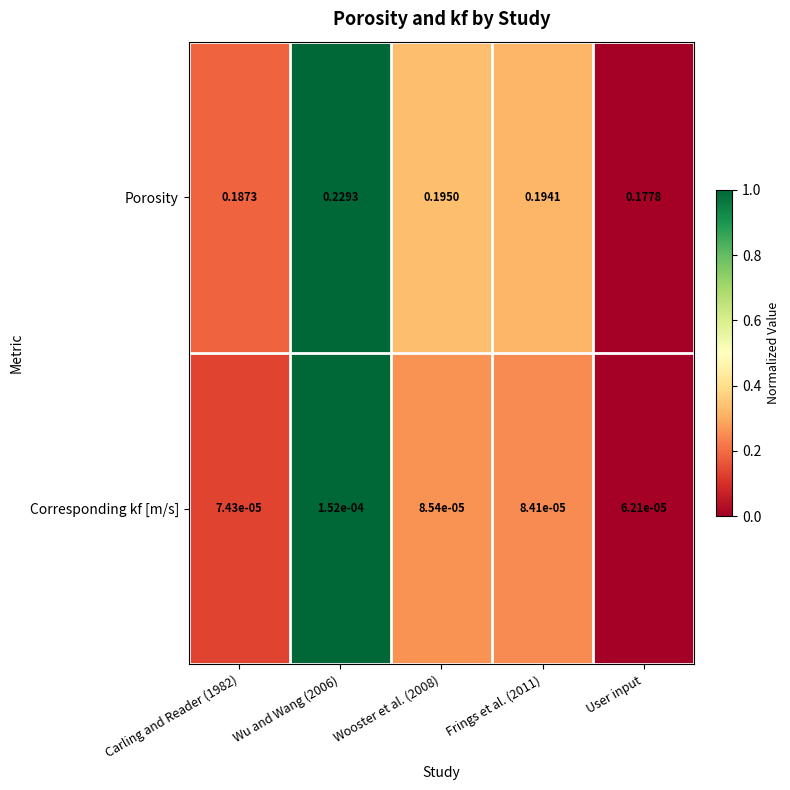

Which series has the largest total across all categories?

Porosity